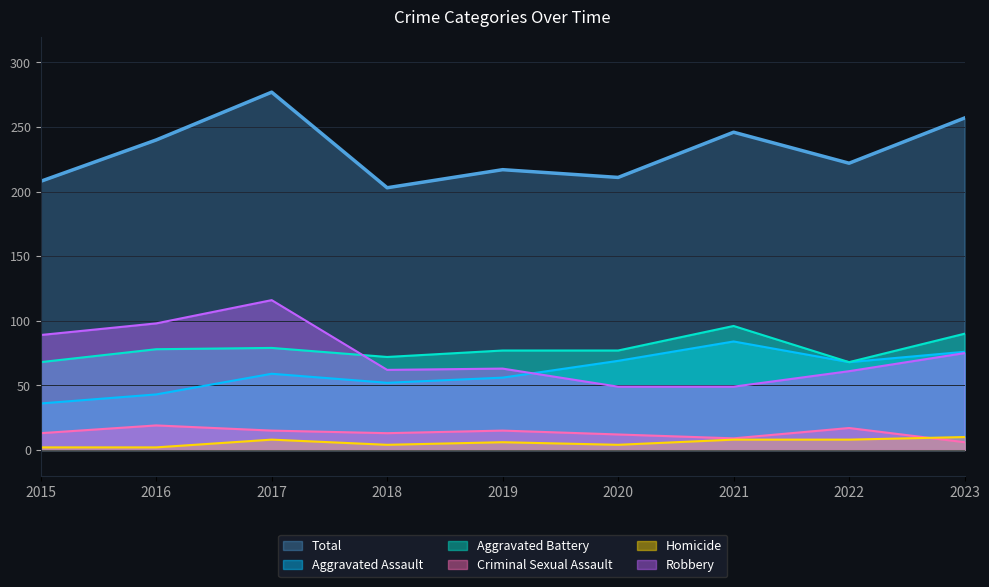

What is the average value of the Aggravated Battery series?

78